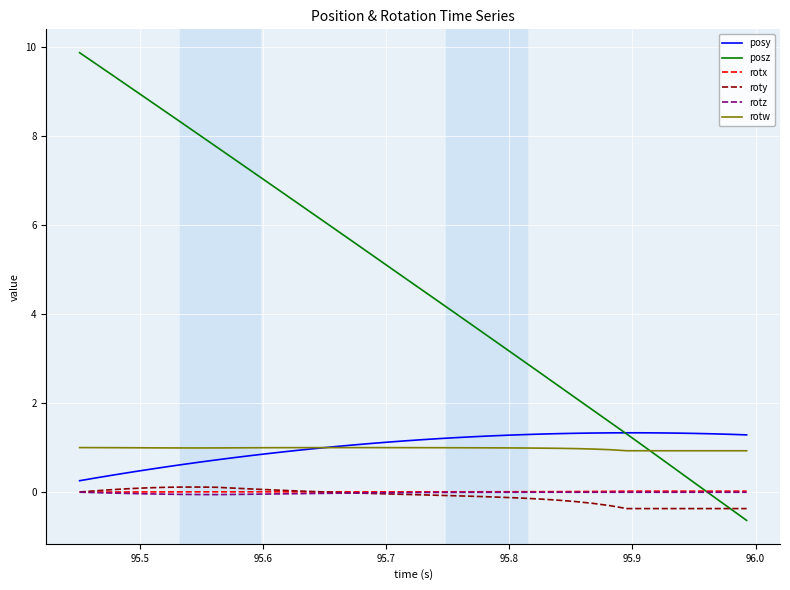

Does the chart have visible grid lines?

Yes